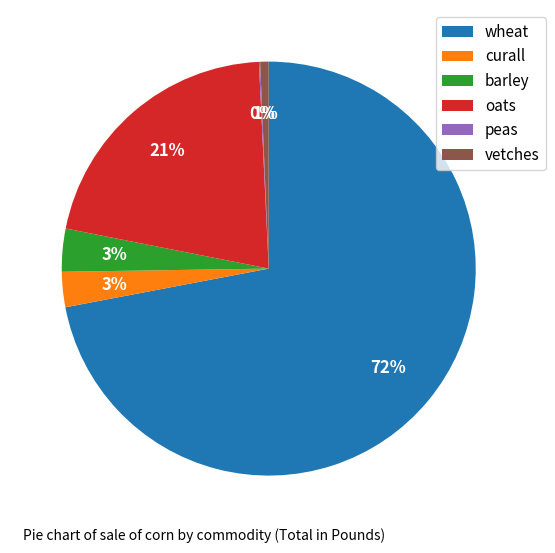

To the nearest percent, what is the combined percentage of oats and barley?

24%